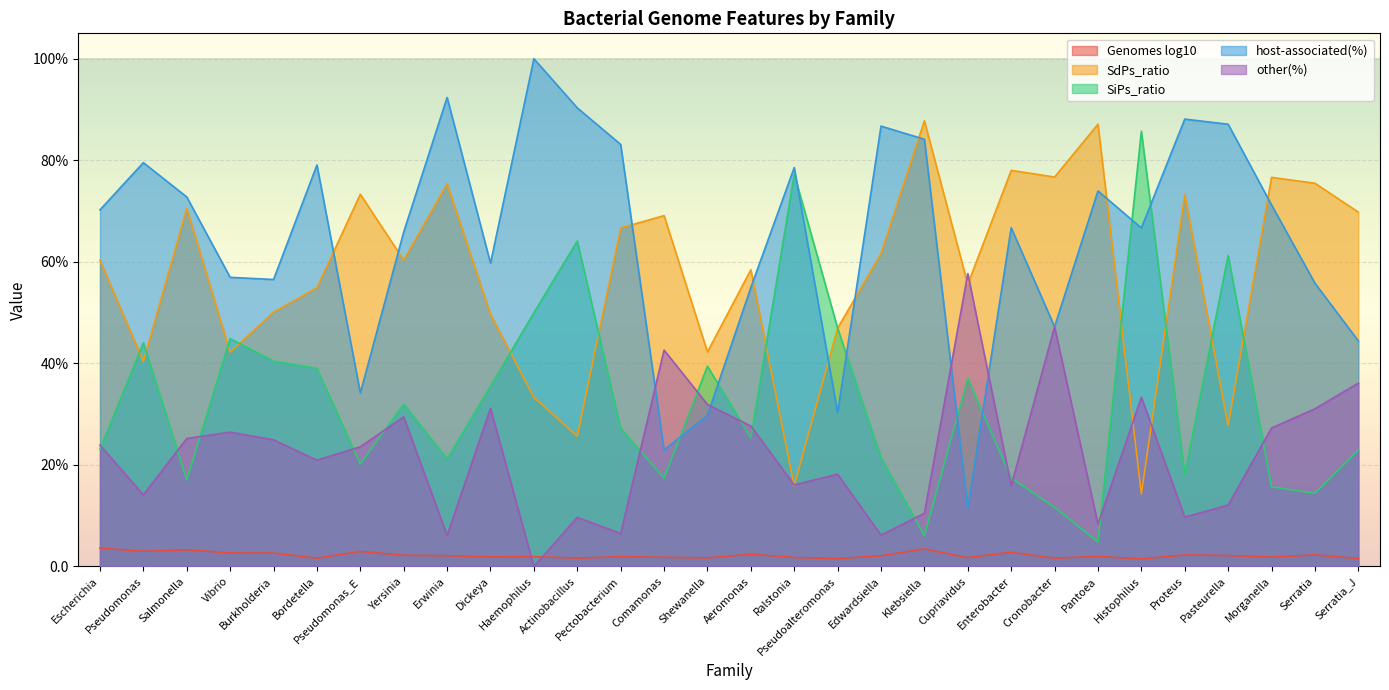

Reading left to right, transcribe all the data shown in this chart.

Genomes log10: Escherichia=3.6	Pseudomonas=3.0	Salmonella=3.3	Vibrio=2.7	Burkholderia=2.6	Bordetella=1.6	Pseudomonas_E=3.0	Yersinia=2.2	Erwinia=2.1	Dickeya=1.9	Haemophilus=1.9	Actinobacillus=1.7	Pectobacterium=1.9	Comamonas=1.8	Shewanella=1.7	Aeromonas=2.4	Ralstonia=1.8	Pseudoalteromonas=1.6	Edwardsiella=2.1	Klebsiella=3.5	Cupriavidus=1.7	Enterobacter=2.8	Cronobacter=1.6	Pantoea=2.0	Histophilus=1.5	Proteus=2.3	Pasteurella=2.2	Morganella=1.9	Serratia=2.3	Serratia_J=1.6
SdPs_ratio: Escherichia=60.3	Pseudomonas=40.4	Salmonella=70.5	Vibrio=42.2	Burkholderia=50.1	Bordetella=54.9	Pseudomonas_E=73.3	Yersinia=60.3	Erwinia=75.4	Dickeya=49.7	Haemophilus=33.3	Actinobacillus=25.6	Pectobacterium=66.7	Comamonas=69.1	Shewanella=42.2	Aeromonas=58.4	Ralstonia=15.9	Pseudoalteromonas=46.9	Edwardsiella=61.6	Klebsiella=87.8	Cupriavidus=55.6	Enterobacter=78.0	Cronobacter=76.7	Pantoea=87.1	Histophilus=14.3	Proteus=73.2	Pasteurella=27.8	Morganella=76.6	Serratia=75.5	Serratia_J=69.8
SiPs_ratio: Escherichia=23.1	Pseudomonas=44.1	Salmonella=17.0	Vibrio=44.9	Burkholderia=40.5	Bordetella=39.0	Pseudomonas_E=20.2	Yersinia=32.0	Erwinia=21.2	Dickeya=35.5	Haemophilus=50.0	Actinobacillus=64.1	Pectobacterium=27.2	Comamonas=17.4	Shewanella=39.4	Aeromonas=25.3	Ralstonia=77.3	Pseudoalteromonas=46.9	Edwardsiella=21.4	Klebsiella=6.1	Cupriavidus=37.0	Enterobacter=17.4	Cronobacter=11.7	Pantoea=4.8	Histophilus=85.7	Proteus=18.2	Pasteurella=61.3	Morganella=15.7	Serratia=14.4	Serratia_J=22.9
host-associated(%): Escherichia=70.2	Pseudomonas=79.5	Salmonella=72.8	Vibrio=57.0	Burkholderia=56.5	Bordetella=79.1	Pseudomonas_E=34.2	Yersinia=65.9	Erwinia=92.4	Dickeya=59.7	Haemophilus=100.0	Actinobacillus=90.3	Pectobacterium=83.1	Comamonas=22.9	Shewanella=29.8	Aeromonas=54.9	Ralstonia=78.6	Pseudoalteromonas=30.3	Edwardsiella=86.7	Klebsiella=84.1	Cupriavidus=11.5	Enterobacter=66.7	Cronobacter=47.2	Pantoea=74.0	Histophilus=66.7	Proteus=88.1	Pasteurella=87.1	Morganella=71.2	Serratia=55.8	Serratia_J=44.4
other(%): Escherichia=23.9	Pseudomonas=14.1	Salmonella=25.2	Vibrio=26.5	Burkholderia=24.9	Bordetella=20.9	Pseudomonas_E=23.6	Yersinia=29.5	Erwinia=6.1	Dickeya=31.2	Haemophilus=0.0	Actinobacillus=9.7	Pectobacterium=6.5	Comamonas=42.6	Shewanella=31.9	Aeromonas=27.7	Ralstonia=16.1	Pseudoalteromonas=18.2	Edwardsiella=6.2	Klebsiella=10.5	Cupriavidus=57.7	Enterobacter=15.9	Cronobacter=47.2	Pantoea=8.3	Histophilus=33.3	Proteus=9.7	Pasteurella=12.1	Morganella=27.3	Serratia=31.1	Serratia_J=36.1